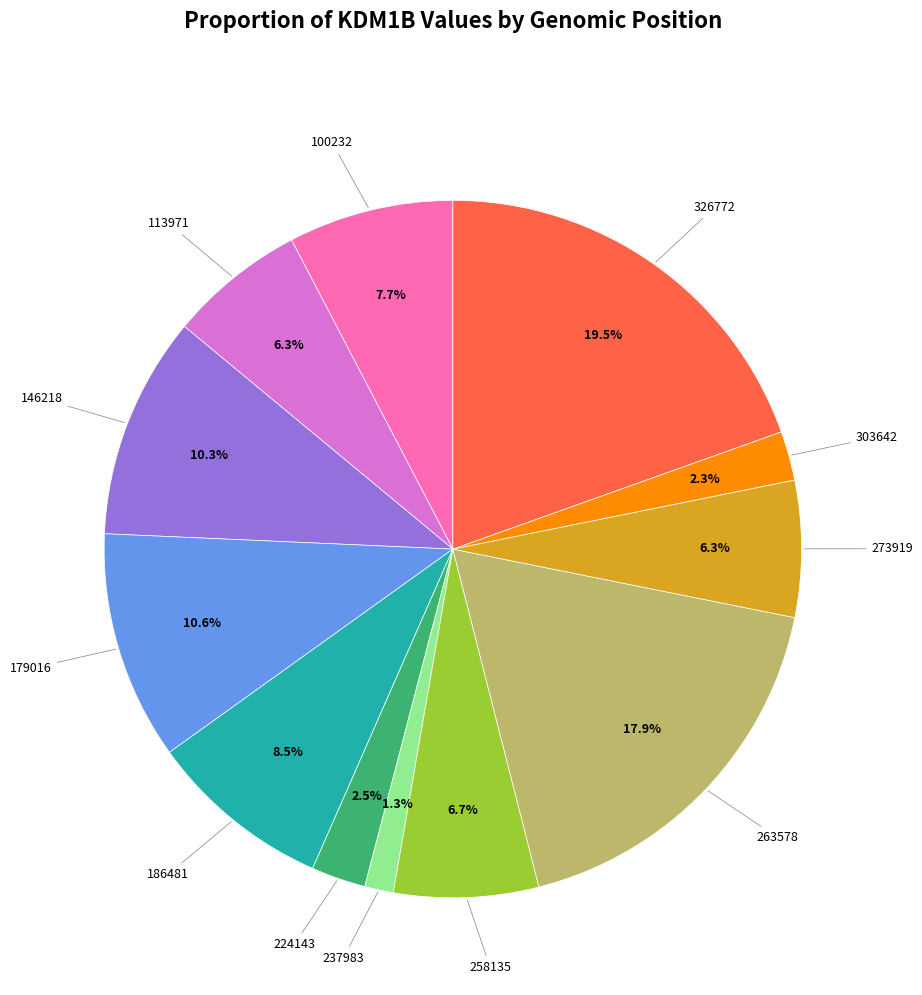

Does any single category account for the majority?

No